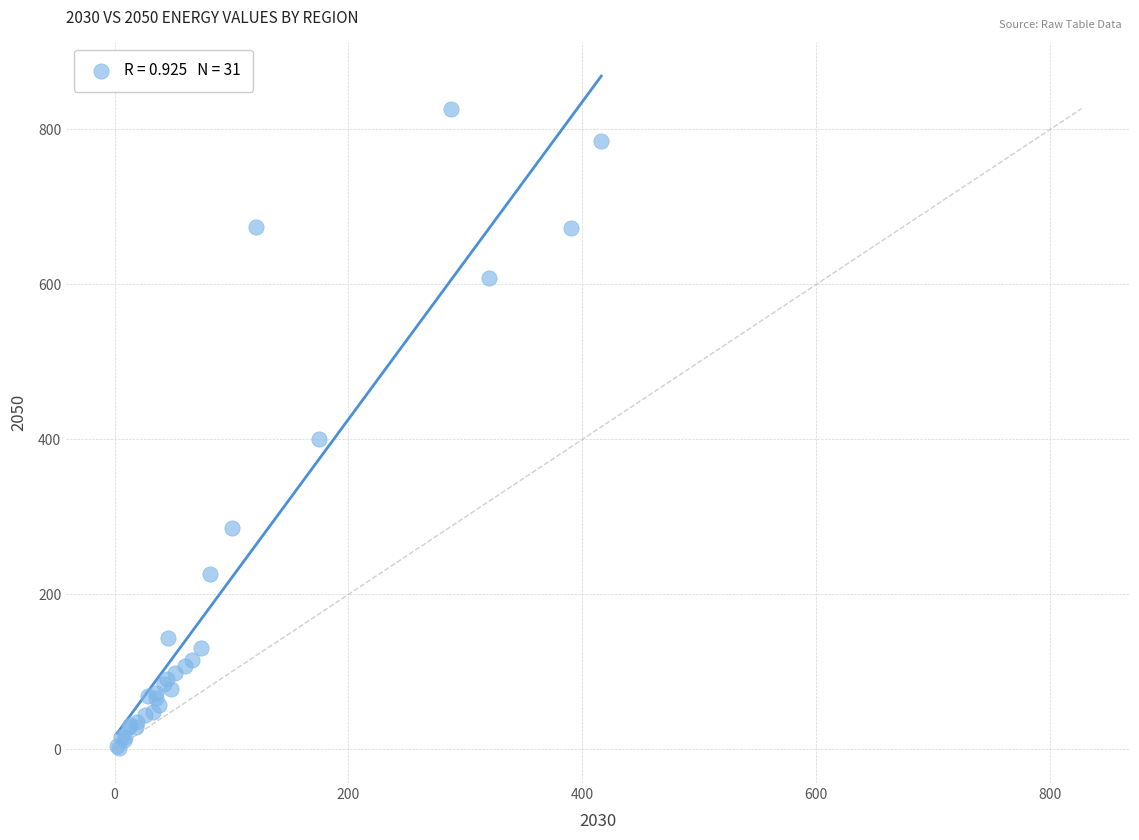

What Y value in the scatter plot is closest to 414?

401.0